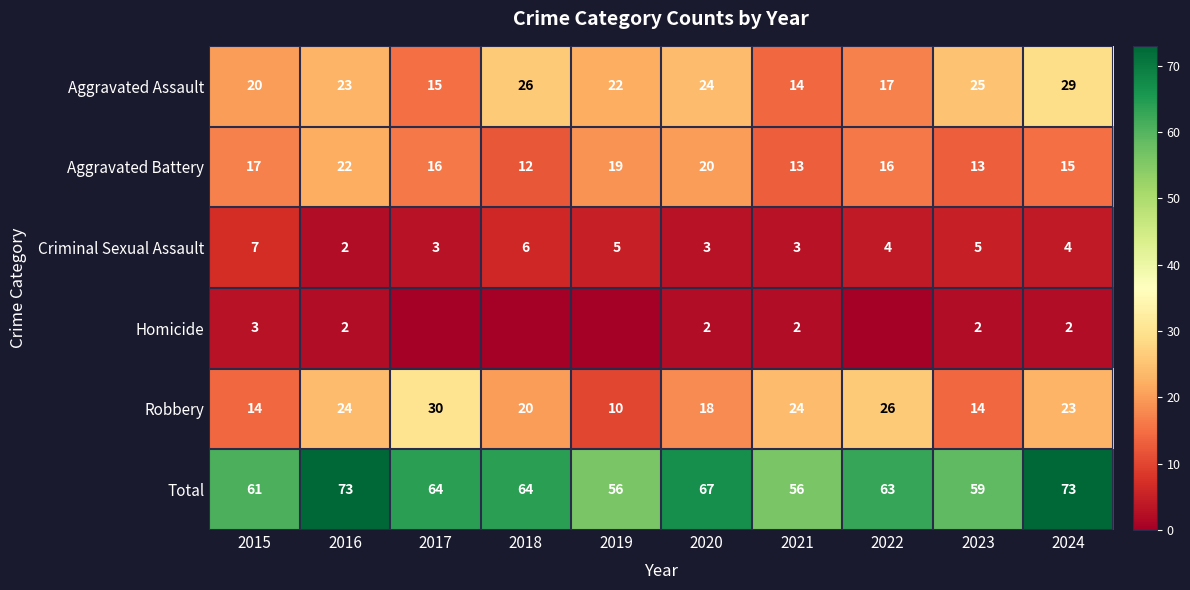

Is the value of Robbery at 2019 greater than the value of Aggravated Assault at 2017?

No